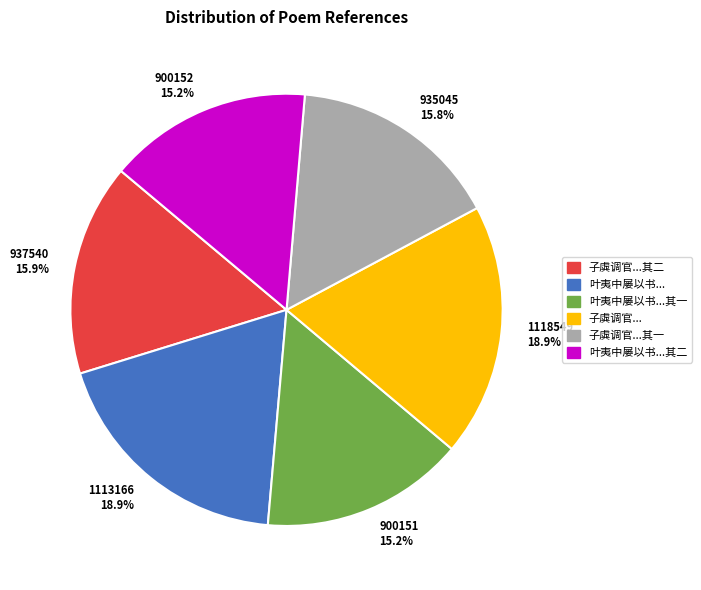

Is 1118549 18.9% the majority of the pie?

No